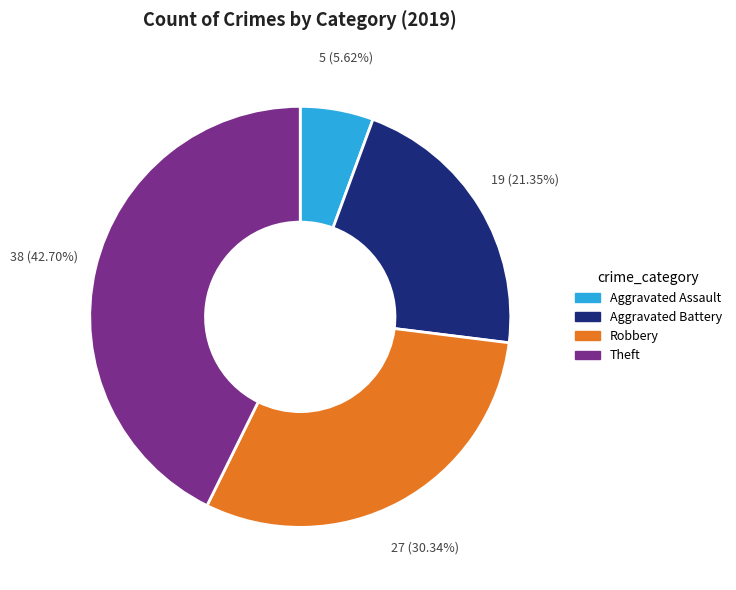

Rank the categories by value from lowest to highest.

Aggravated Assault, Aggravated Battery, Robbery, Theft